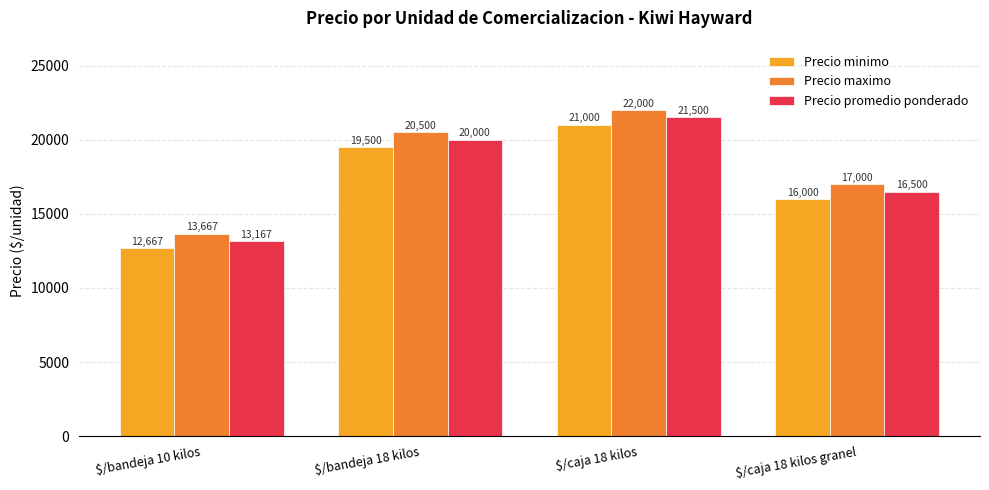

What is the difference between the highest and lowest values at $/bandeja 10 kilos?

1000